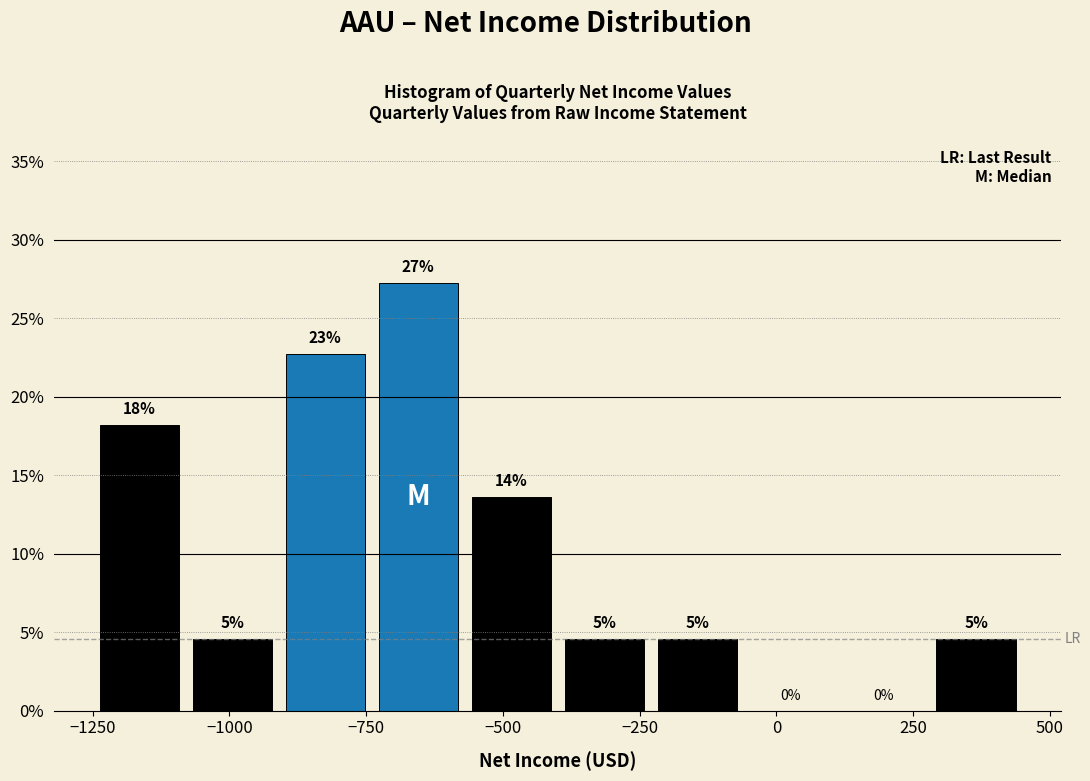

Read against the x-axis, roughly where is the centre of the tallest bar?

-650